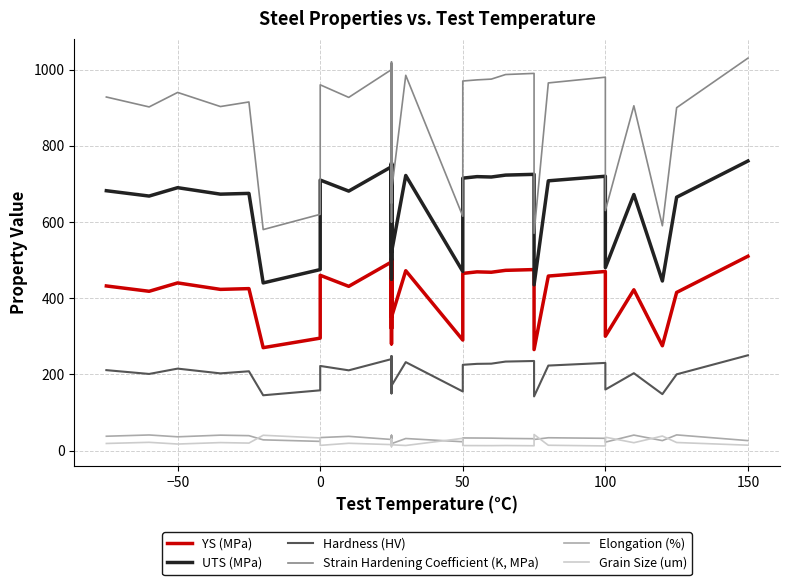

How many lines are shown in the chart?

6